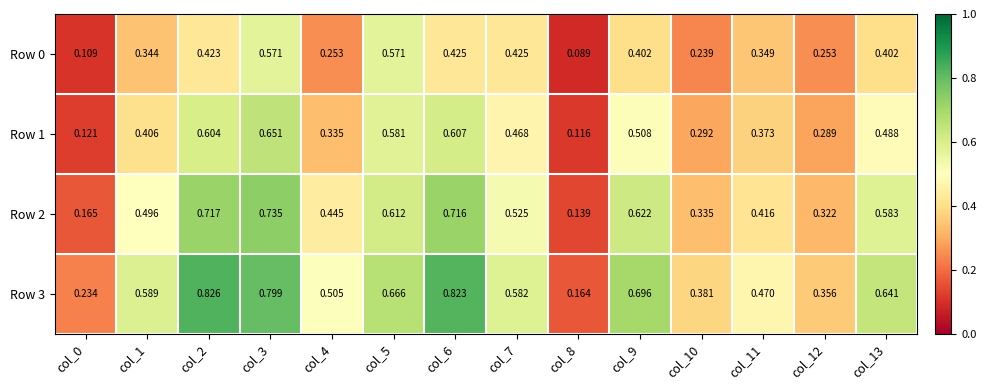

List the series in order of their overall mean, highest first.

Row 3, Row 2, Row 1, Row 0